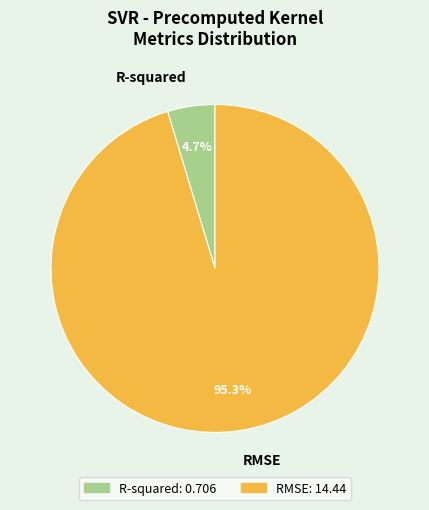

True or false: R-squared accounts for 5% of the total.

True